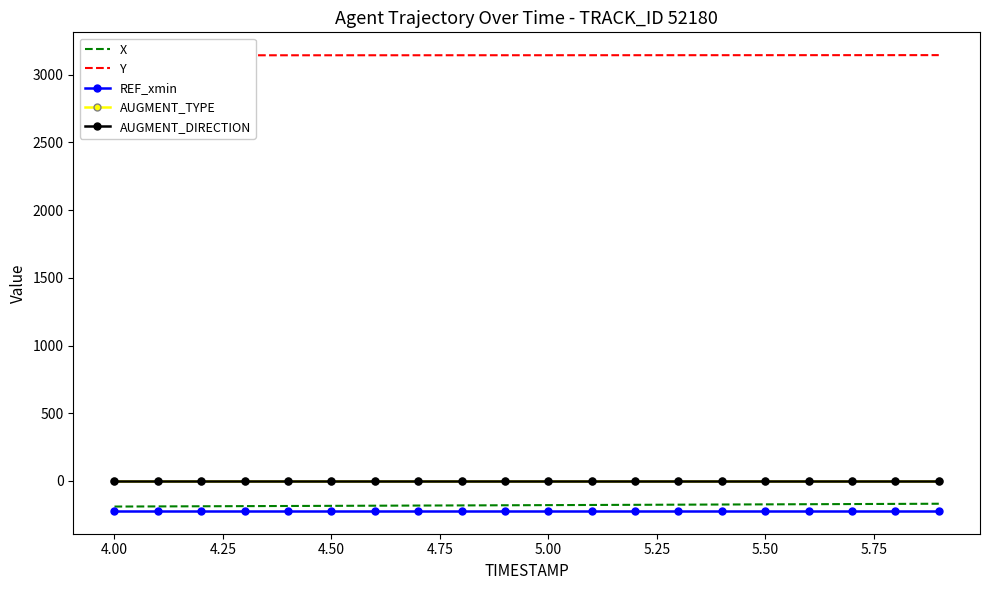

True or false: REF_xmin and AUGMENT_DIRECTION intersect in this chart.

False